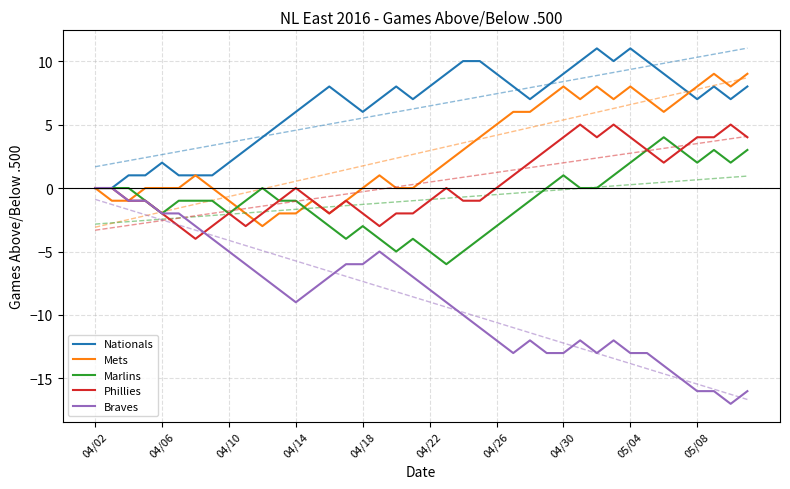

What is the greatest value displayed?

11.0